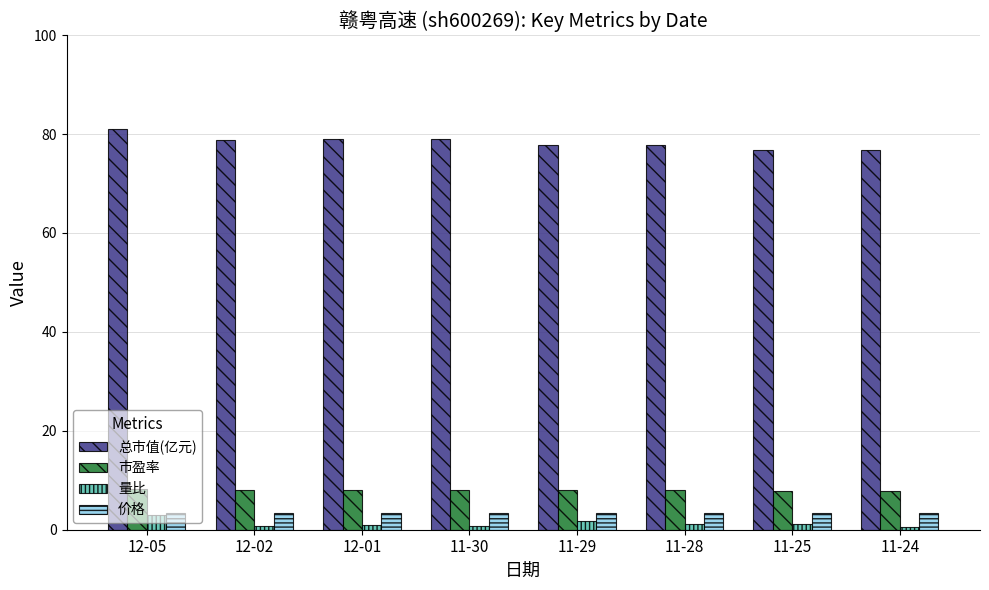

At how many categories does at least one series exceed 26?

8